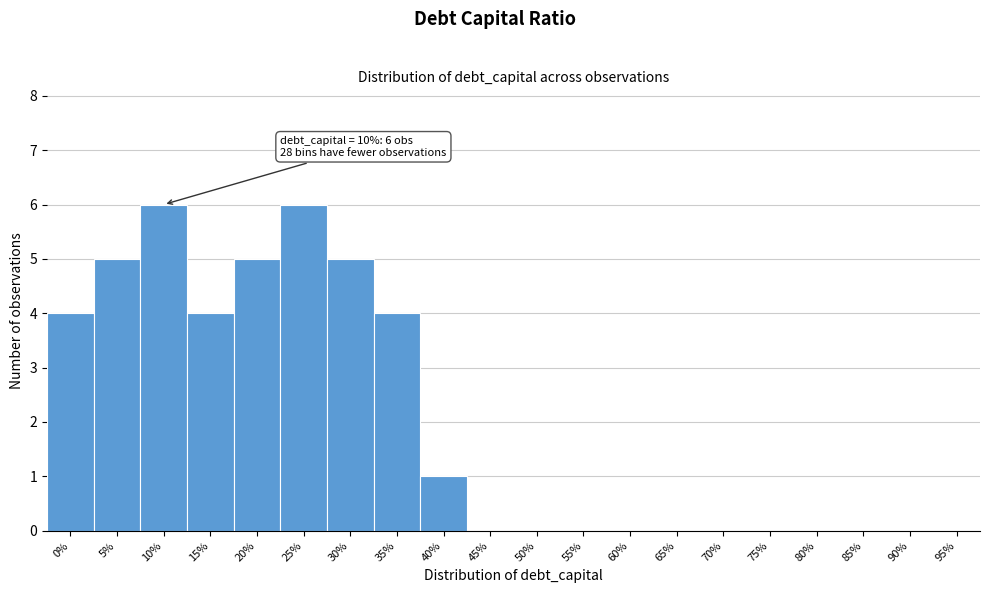

Reading left to right, what are all the values shown in this chart?

0%=4	5%=5	10%=6	15%=4	20%=5	25%=6	30%=5	35%=4	40%=1	45%=0	50%=0	55%=0	60%=0	65%=0	70%=0	75%=0	80%=0	85%=0	90%=0	95%=0